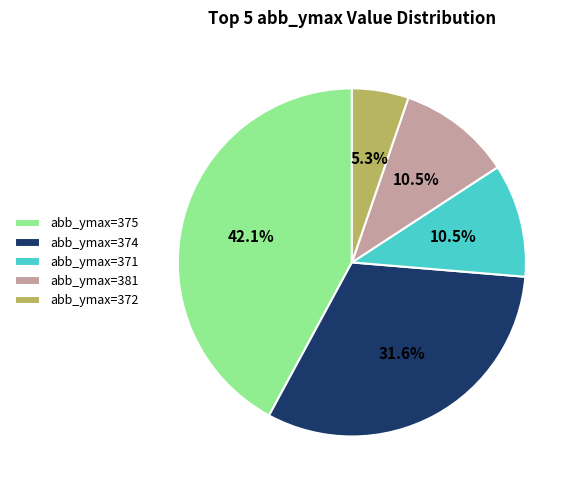

Is there any slice that represents more than half of the pie?

No